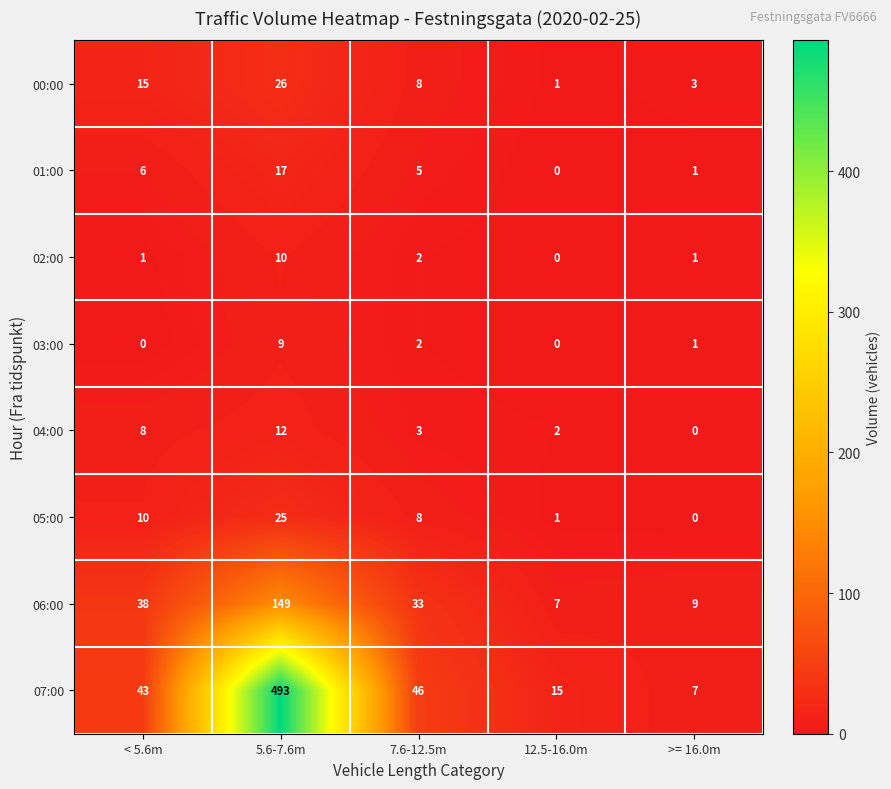

True or false: 07:00 has a value of 30 at 7.6-12.5m.

False